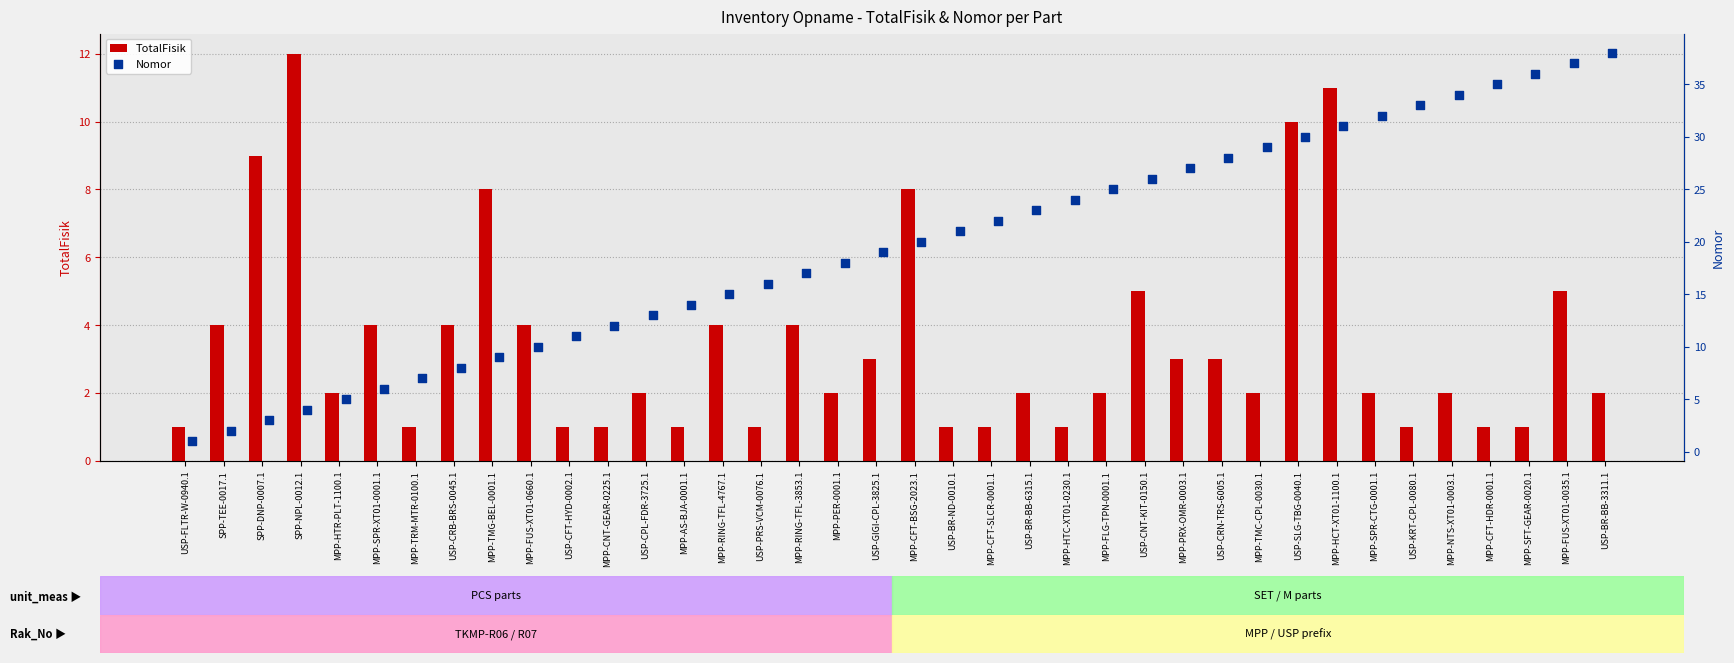

Which series reaches the minimum Y coordinate?

TotalFisik